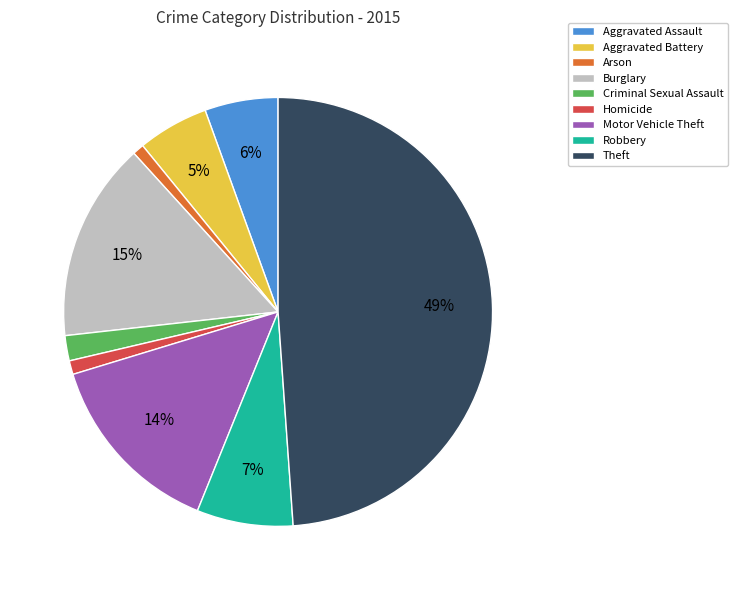

Does Aggravated Assault account for over 50% of the chart?

No